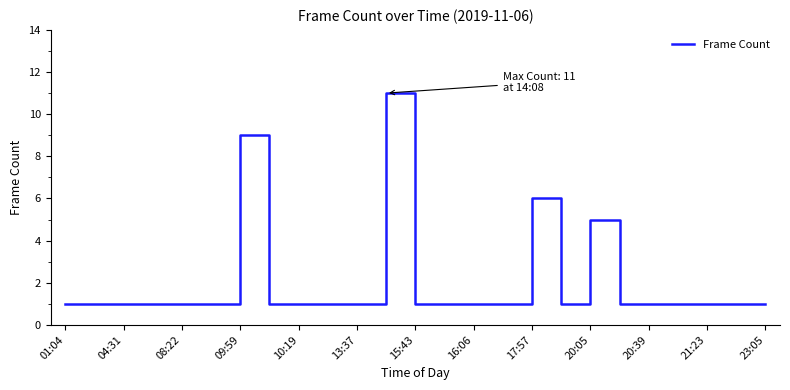

What is the sum of all values?

52